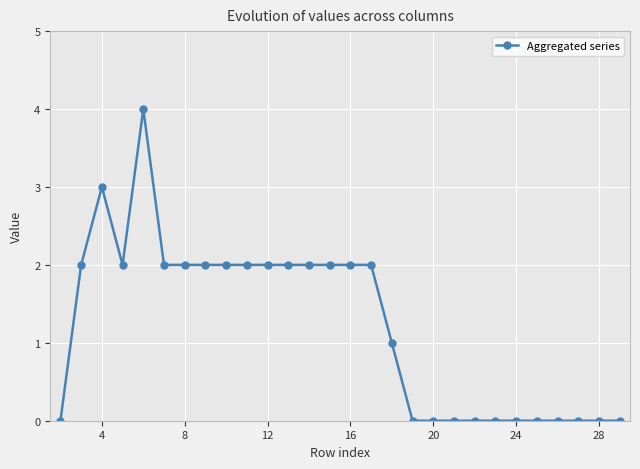

Reading left to right, what are all the values shown in this chart?

0	2	3	2	4	2	2	2	2	2	2	2	2	2	2	2	1	0	0	0	0	0	0	0	0	0	0	0